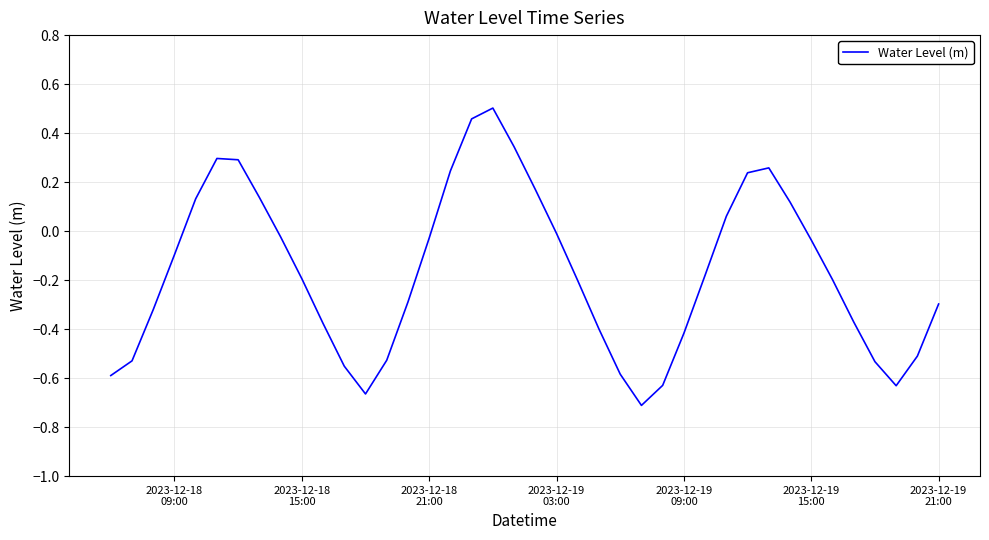

What is the difference between the maximum and minimum values?

1.2